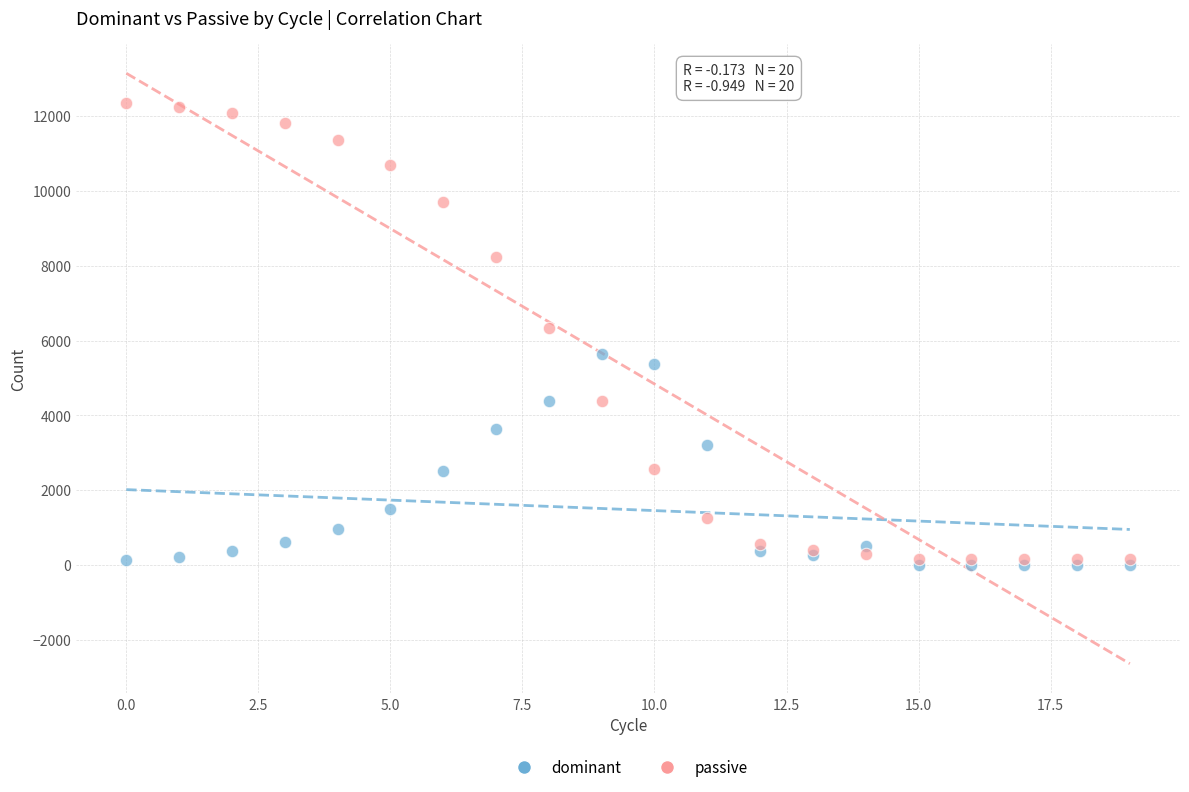

What are all the series names shown in the legend?

dominant, passive